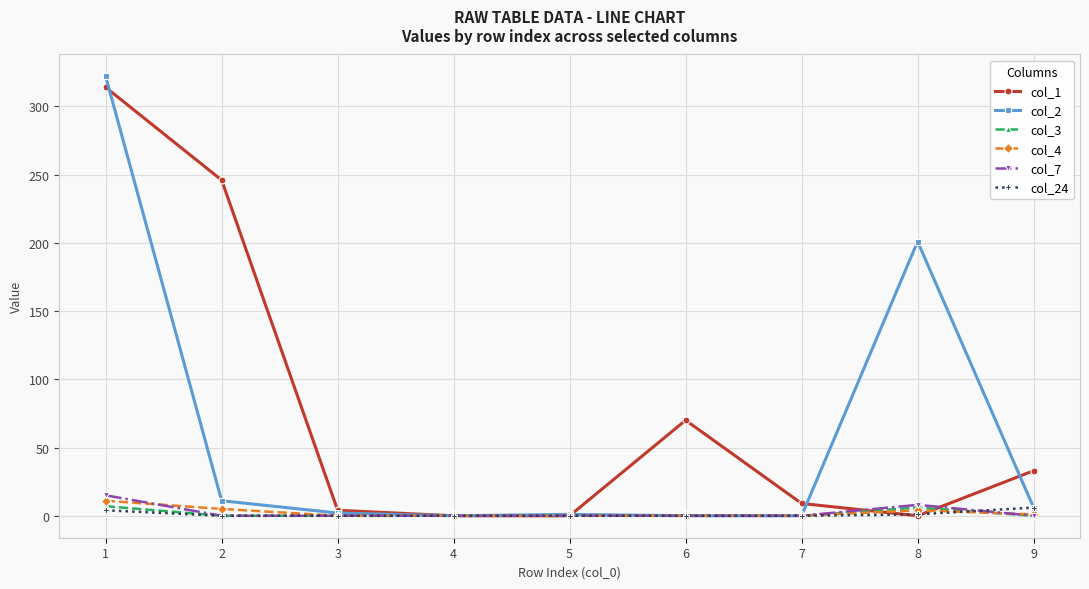

How many data points in col_2 are less than 2?

4